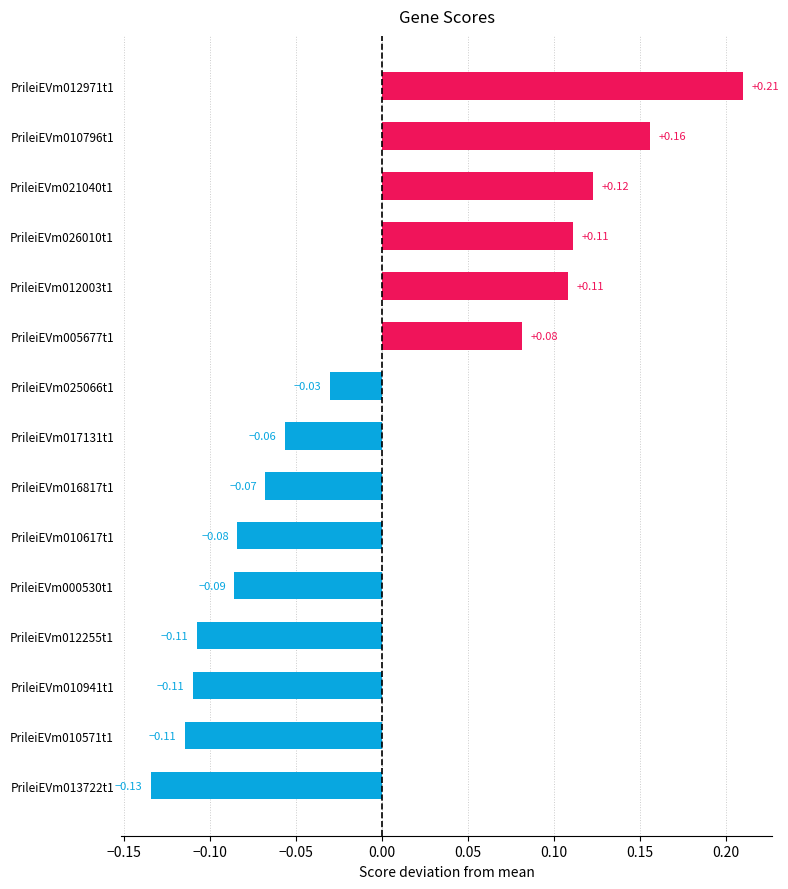

Between PrileiEVm012003t1 and PrileiEVm010796t1, which is larger?

PrileiEVm010796t1